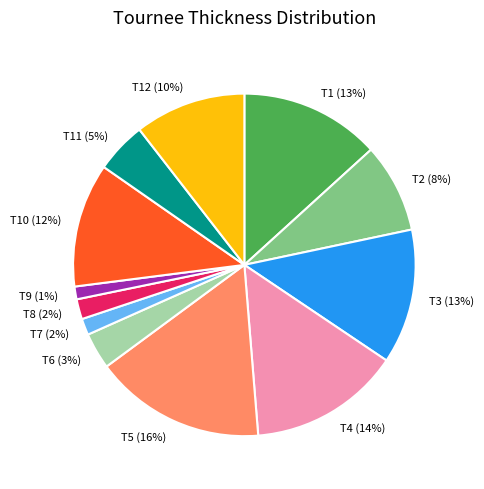

Count the number of slices in the pie.

12